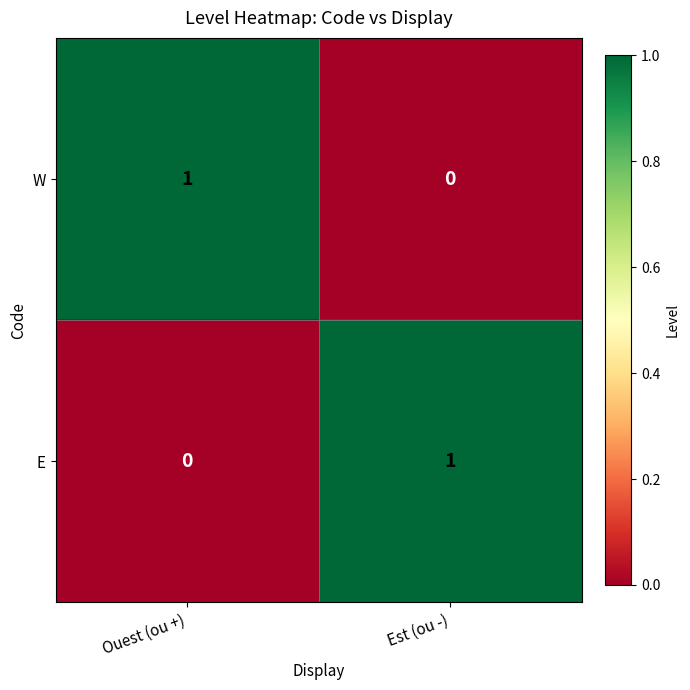

The W series shows 1 at Ouest (ou +). True or false?

True